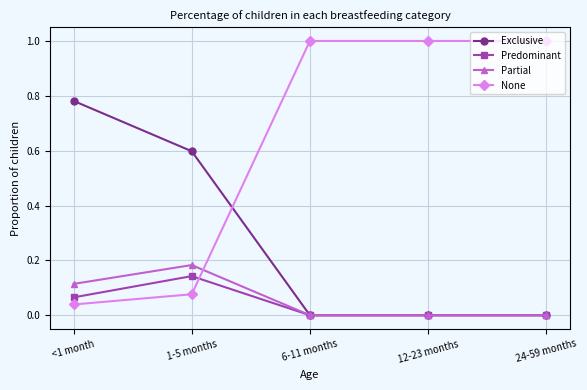

What is the greatest value displayed?

1.0